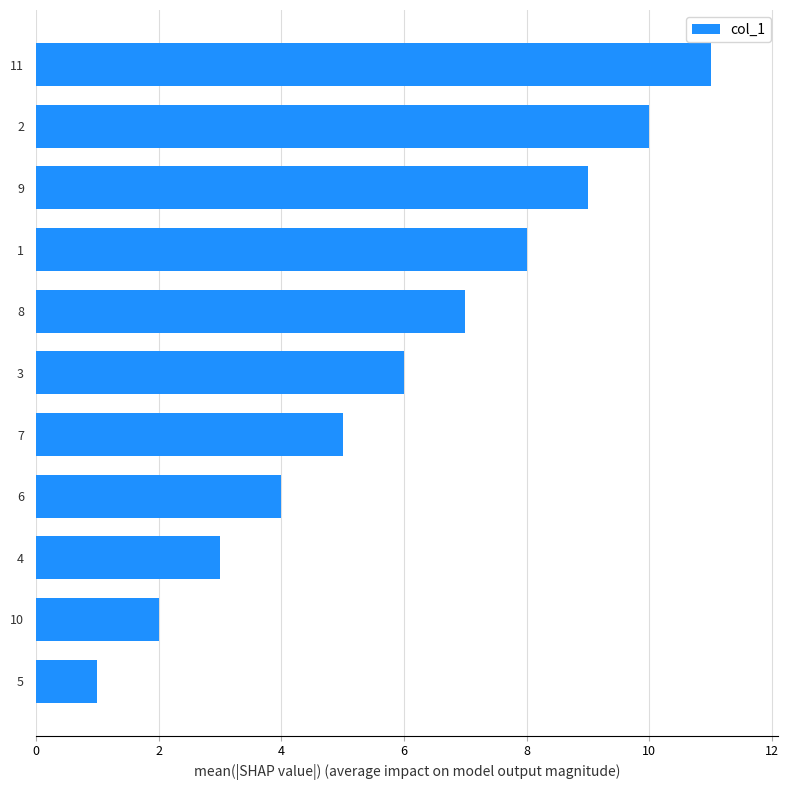

What value does the data have at 2, to the nearest 10?

10